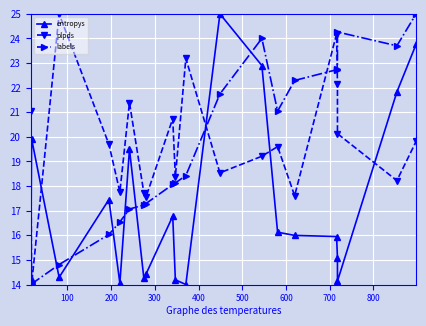

Reading left to right, transcribe all the data shown in this chart.

entropys: 14.3	19.9	14.3	17.5	14.0	19.5	14.2	14.4	16.8	14.2	14.0	25.0	22.9	16.1	16.0	15.9	15.1	14.1	21.8	23.8
plpds: 21.0	14.0	25.0	19.7	17.8	21.4	17.7	17.6	20.7	18.4	23.2	18.5	19.2	19.6	17.6	24.2	22.1	20.1	18.2	19.8
labels: 14.0	14.0	14.8	16.0	16.5	17.1	17.2	17.3	18.1	18.1	18.4	21.7	24.0	21.0	22.3	22.7	22.8	24.3	23.7	25.0